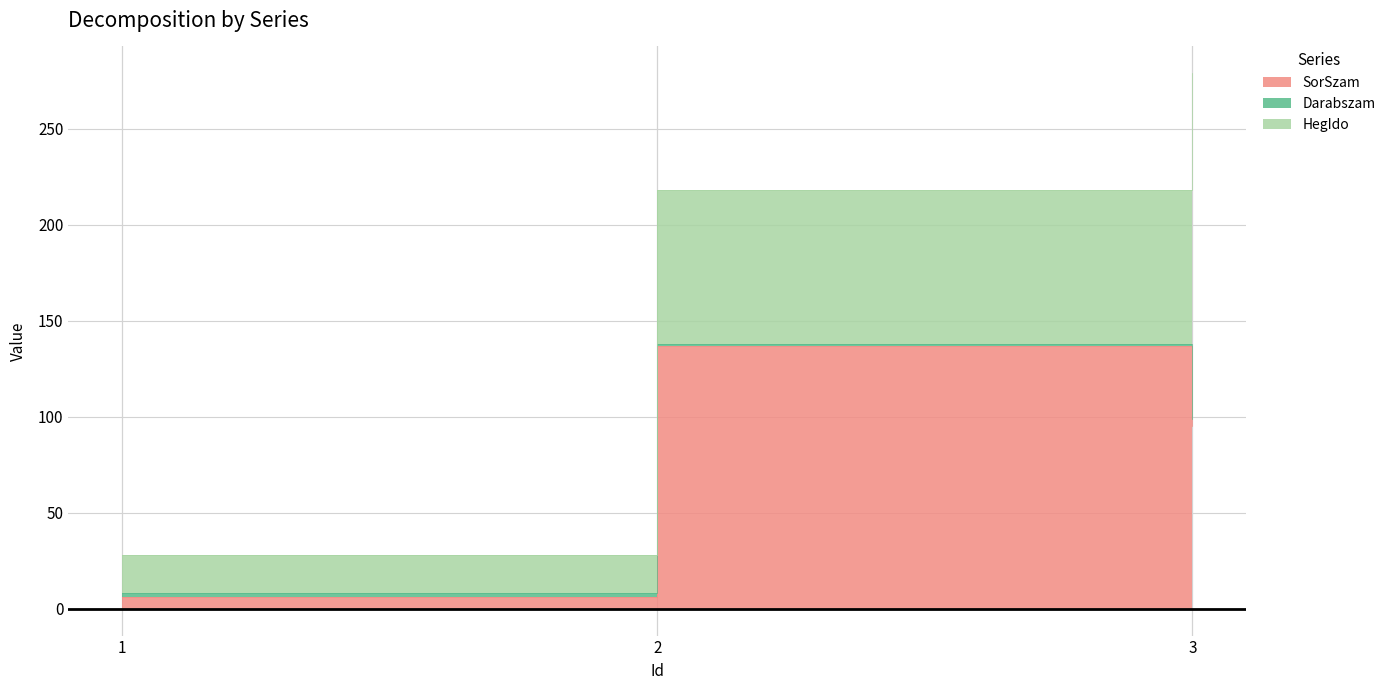

How many categories are shown in the chart?

3